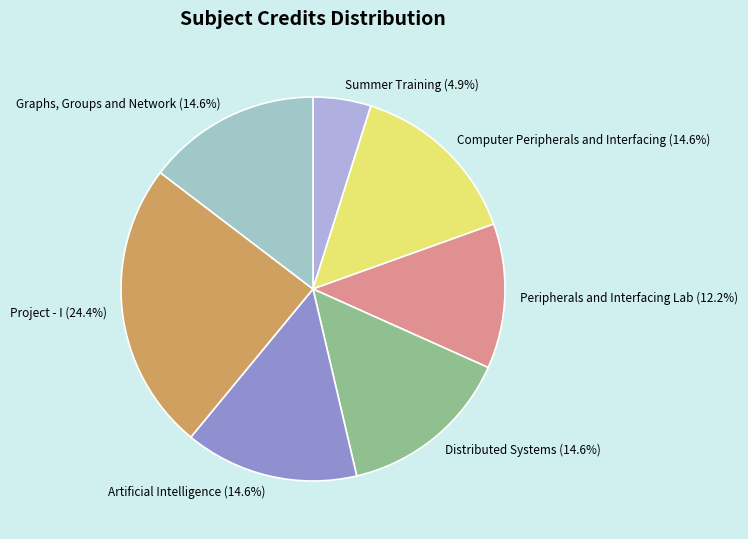

Is there a majority slice in this chart?

No